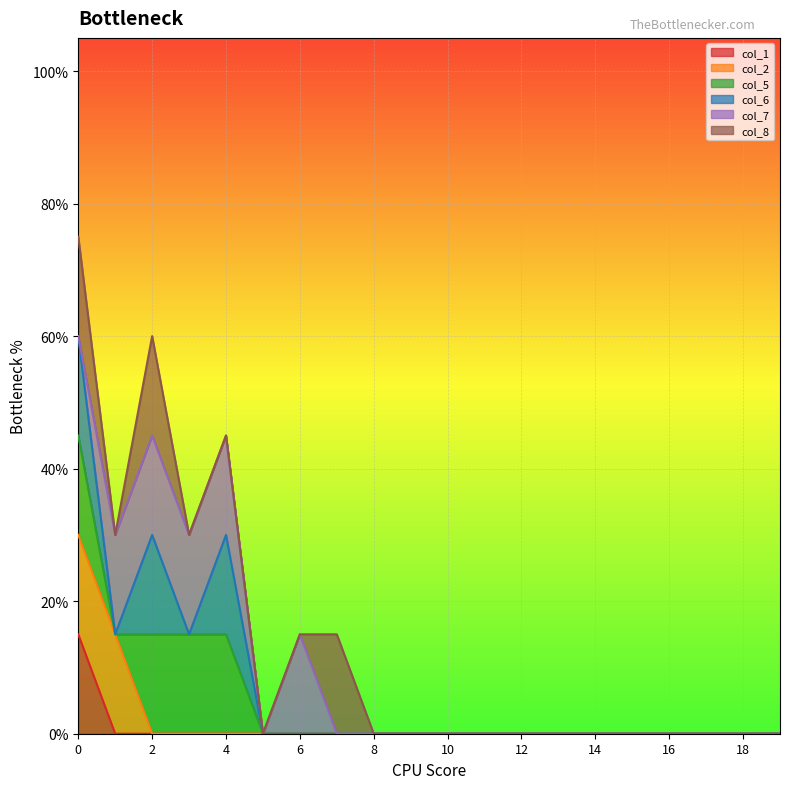

What are all the series names shown in the legend?

col_1, col_2, col_5, col_6, col_7, col_8